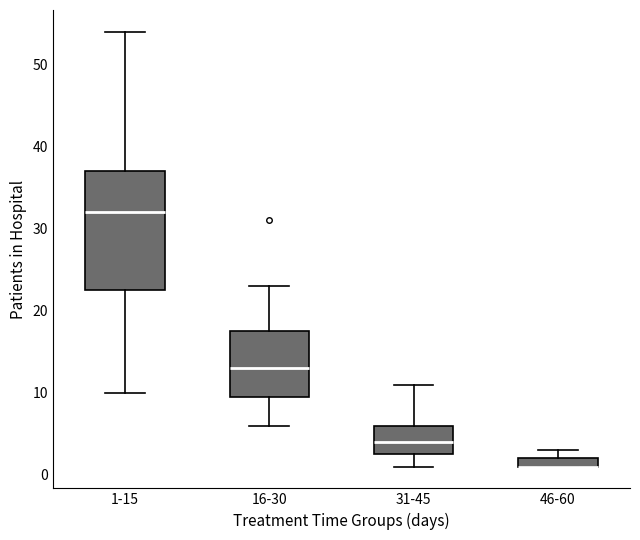

Where does the median line of the box for 31-45 sit on the y-axis? The values are not printed on the chart, so give them approximately, as read against the axis.

4